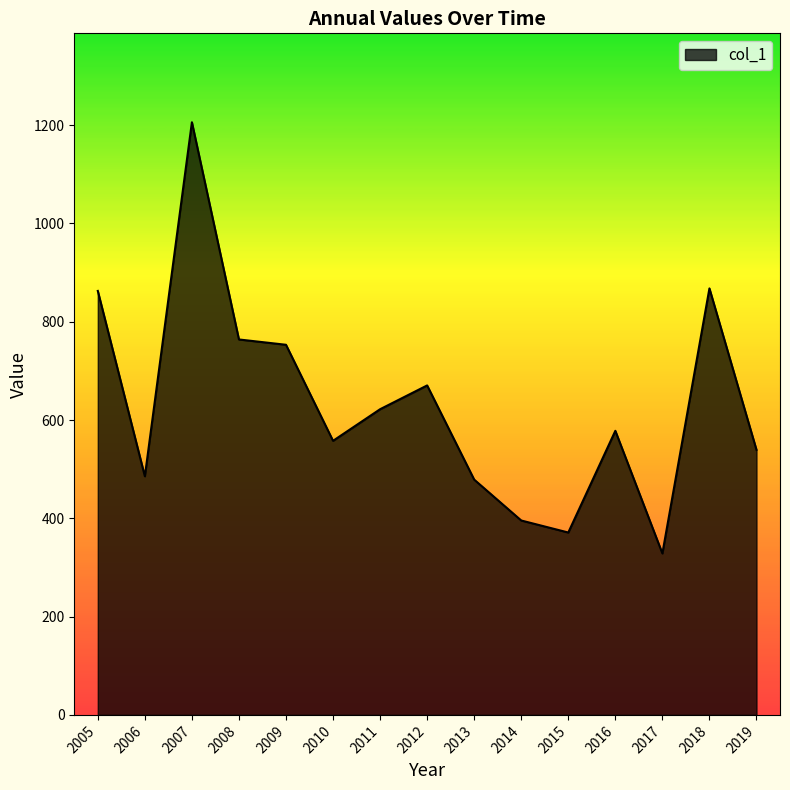

The chart shows a value of 485.6 at 2006. True or false?

True